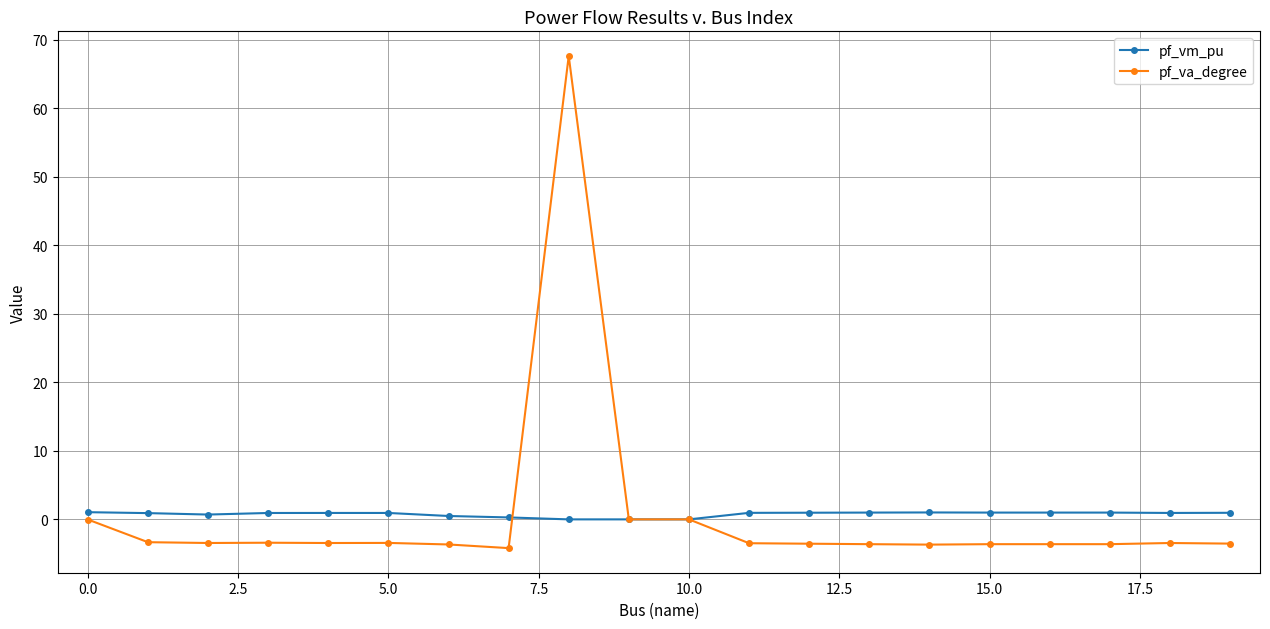

What is the maximum value for pf_va_degree?

67.6